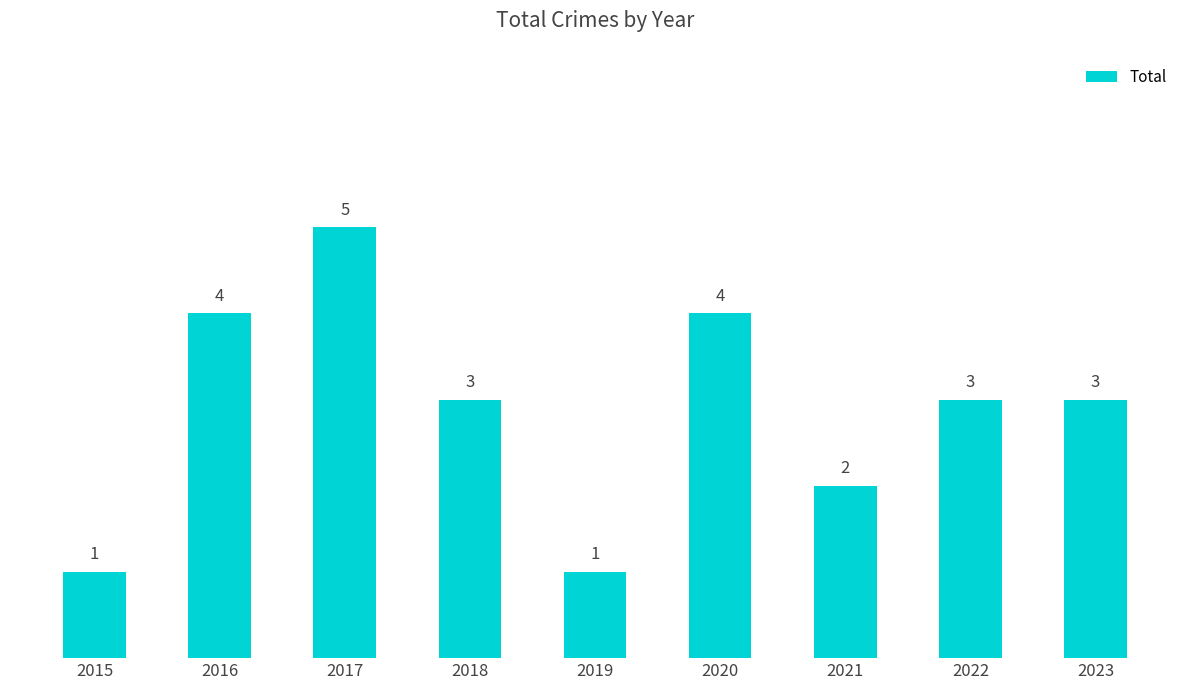

The chart shows a value of 1 at 2022. True or false?

False